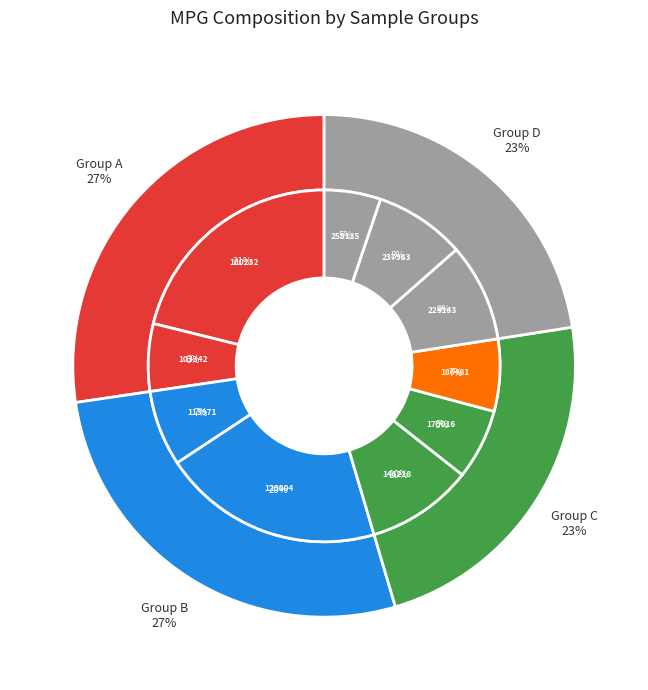

To the nearest percent, what is the average slice percentage?

8%